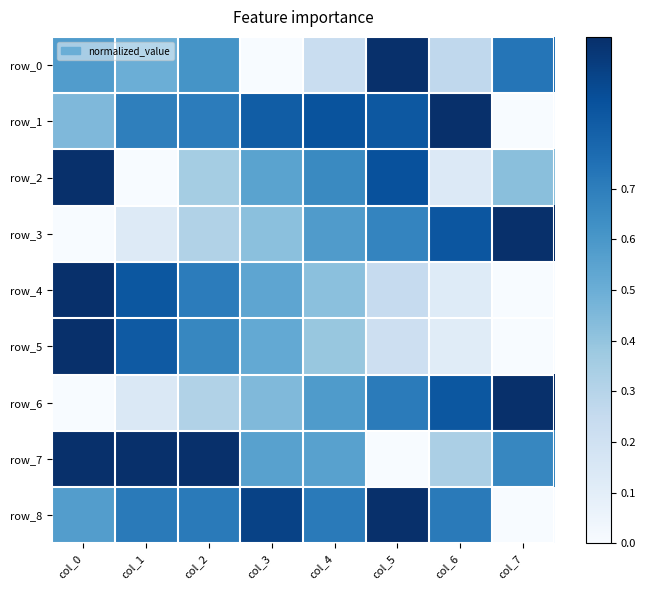

What is the sum of the row_0 values at col_7 and col_4?

1.0